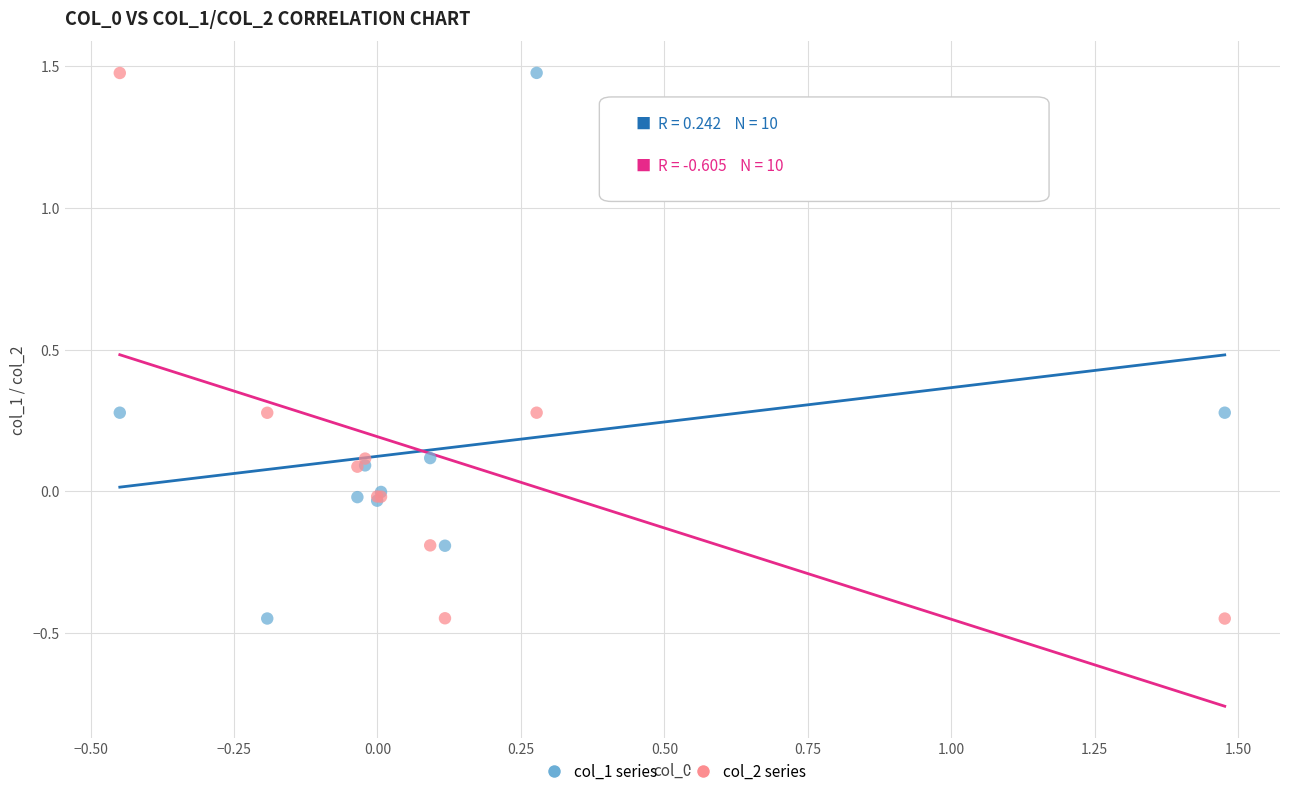

What is the X range (max minus min) for the scatter plot?

1.9